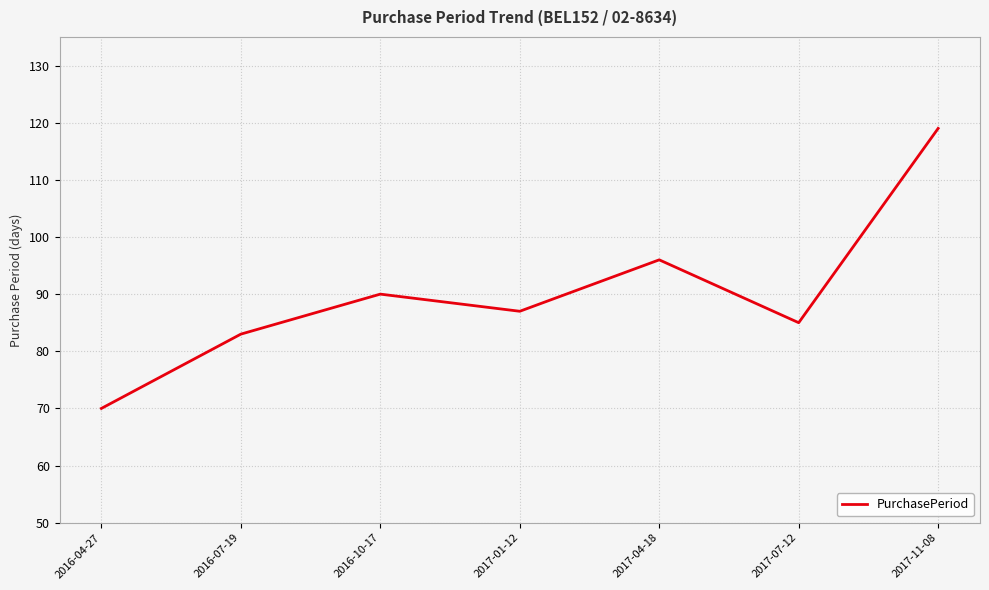

At which label does the data first exceed 87?

2016-10-17